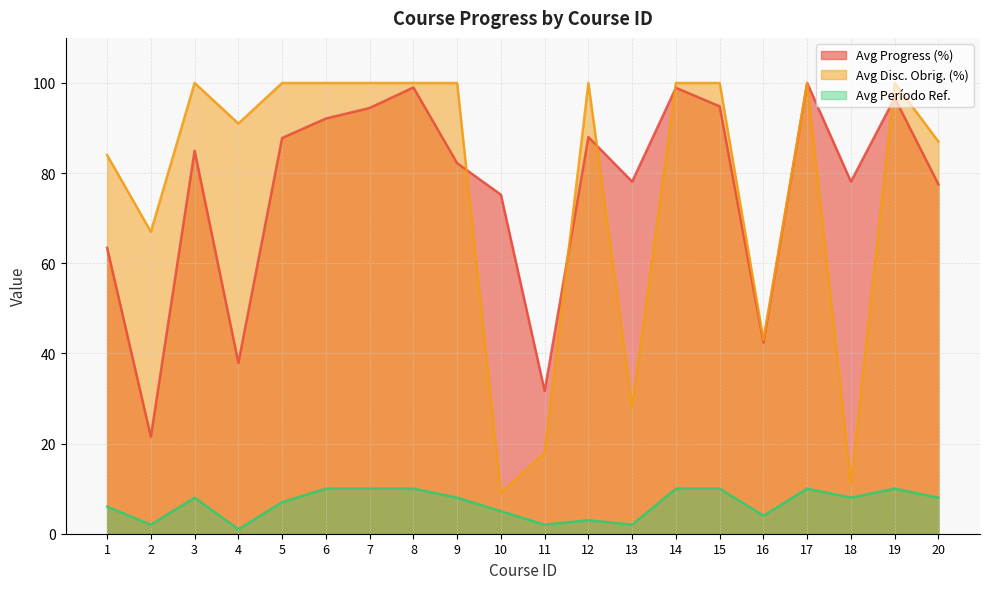

Which series changed the most between 7 and 20?

Avg Progress (%)